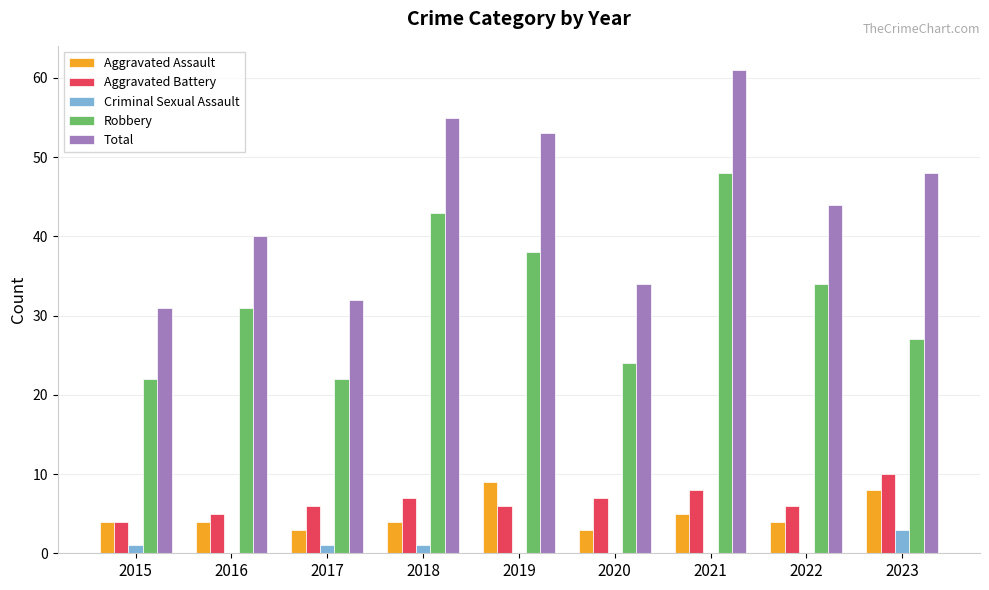

Does the chart contain stacked bars?

No